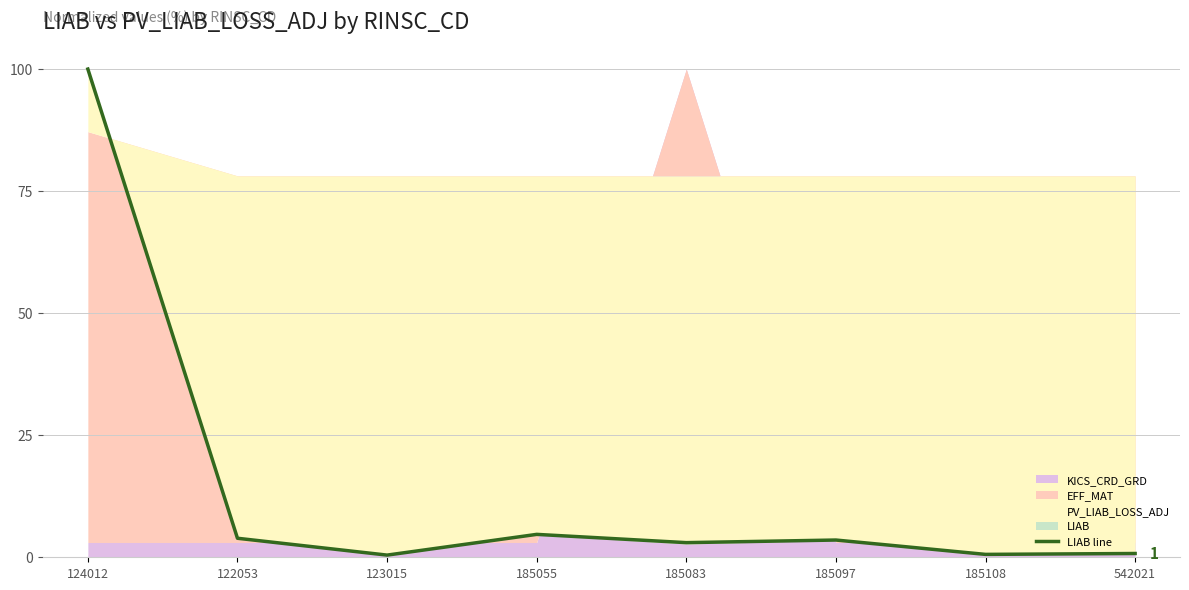

At which category does the chart reach its minimum across all series?

123015